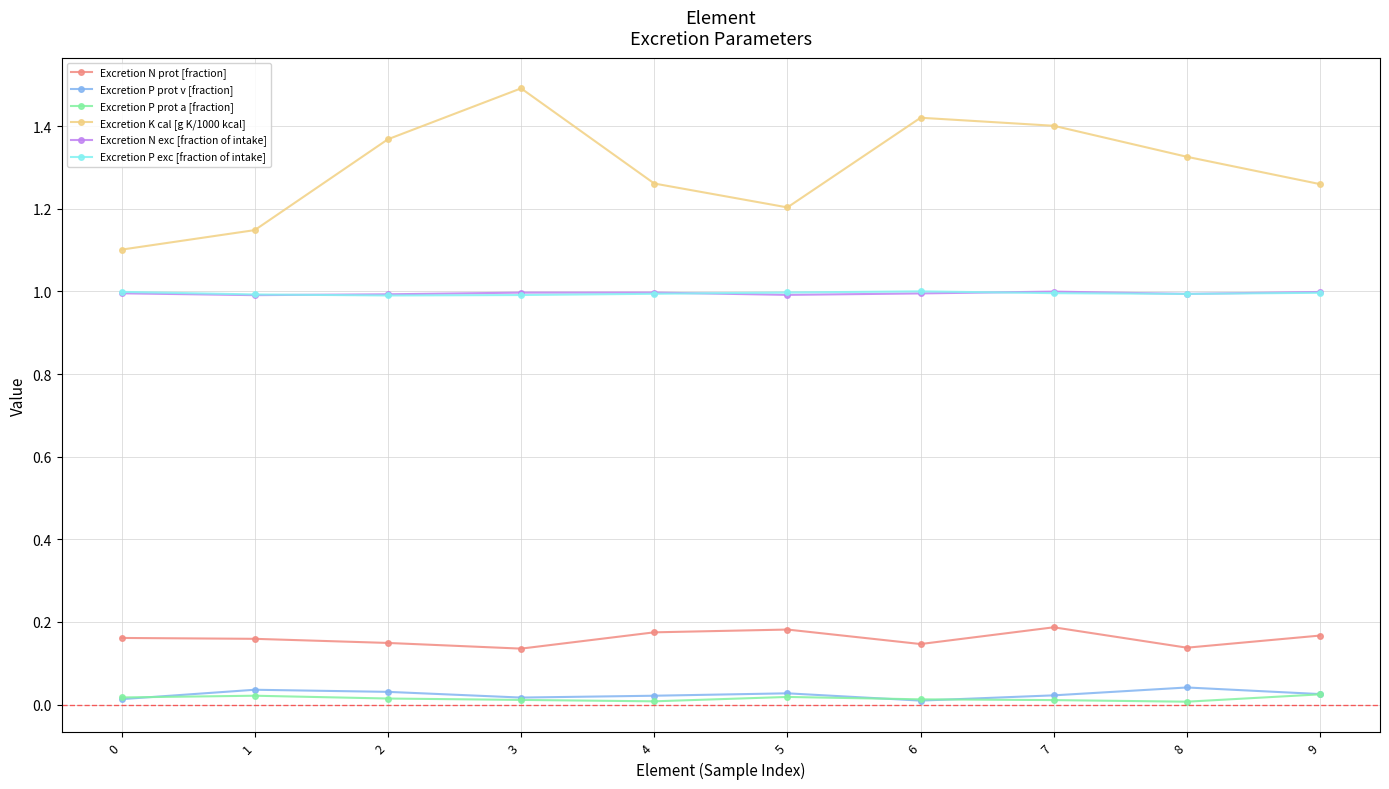

Is the value of Excretion K cal [g K/1000 kcal] at 4 greater than the value of Excretion P prot v [fraction] at 7?

Yes